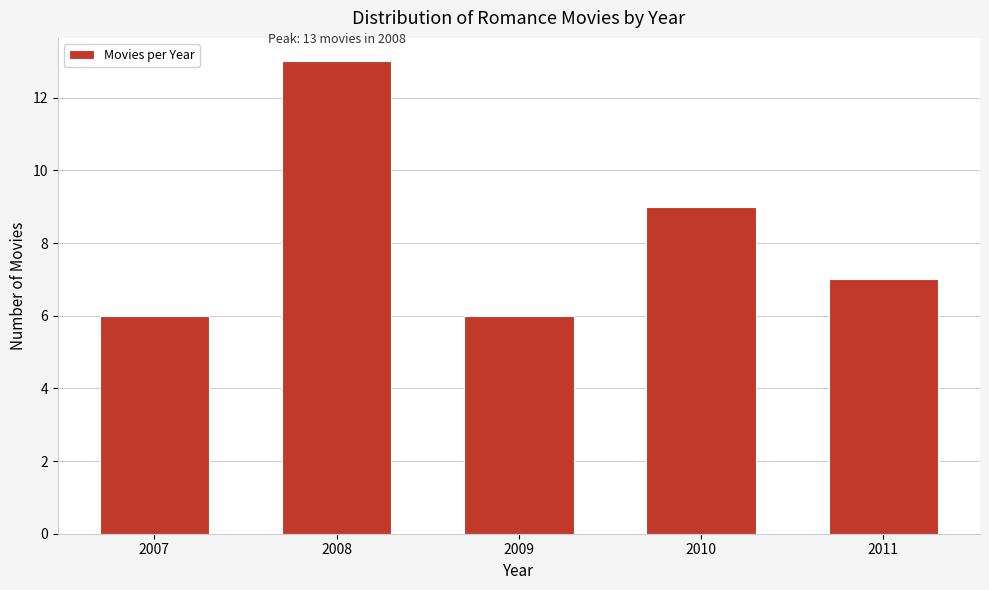

Reading left to right, list all the values displayed in this chart.

2007=6	2008=13	2009=6	2010=9	2011=7